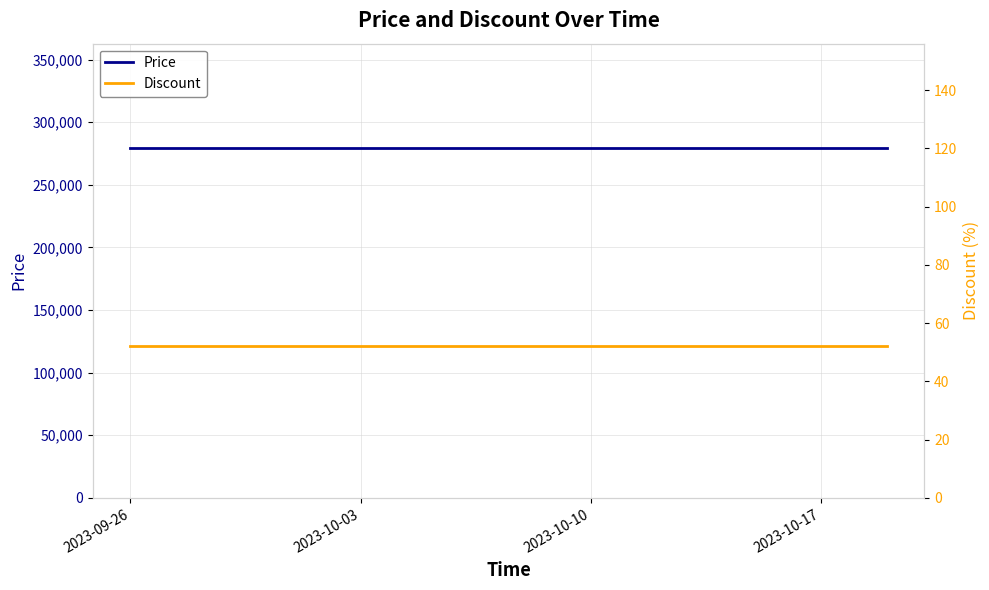

At how many categories does at least one series exceed 235038?

24